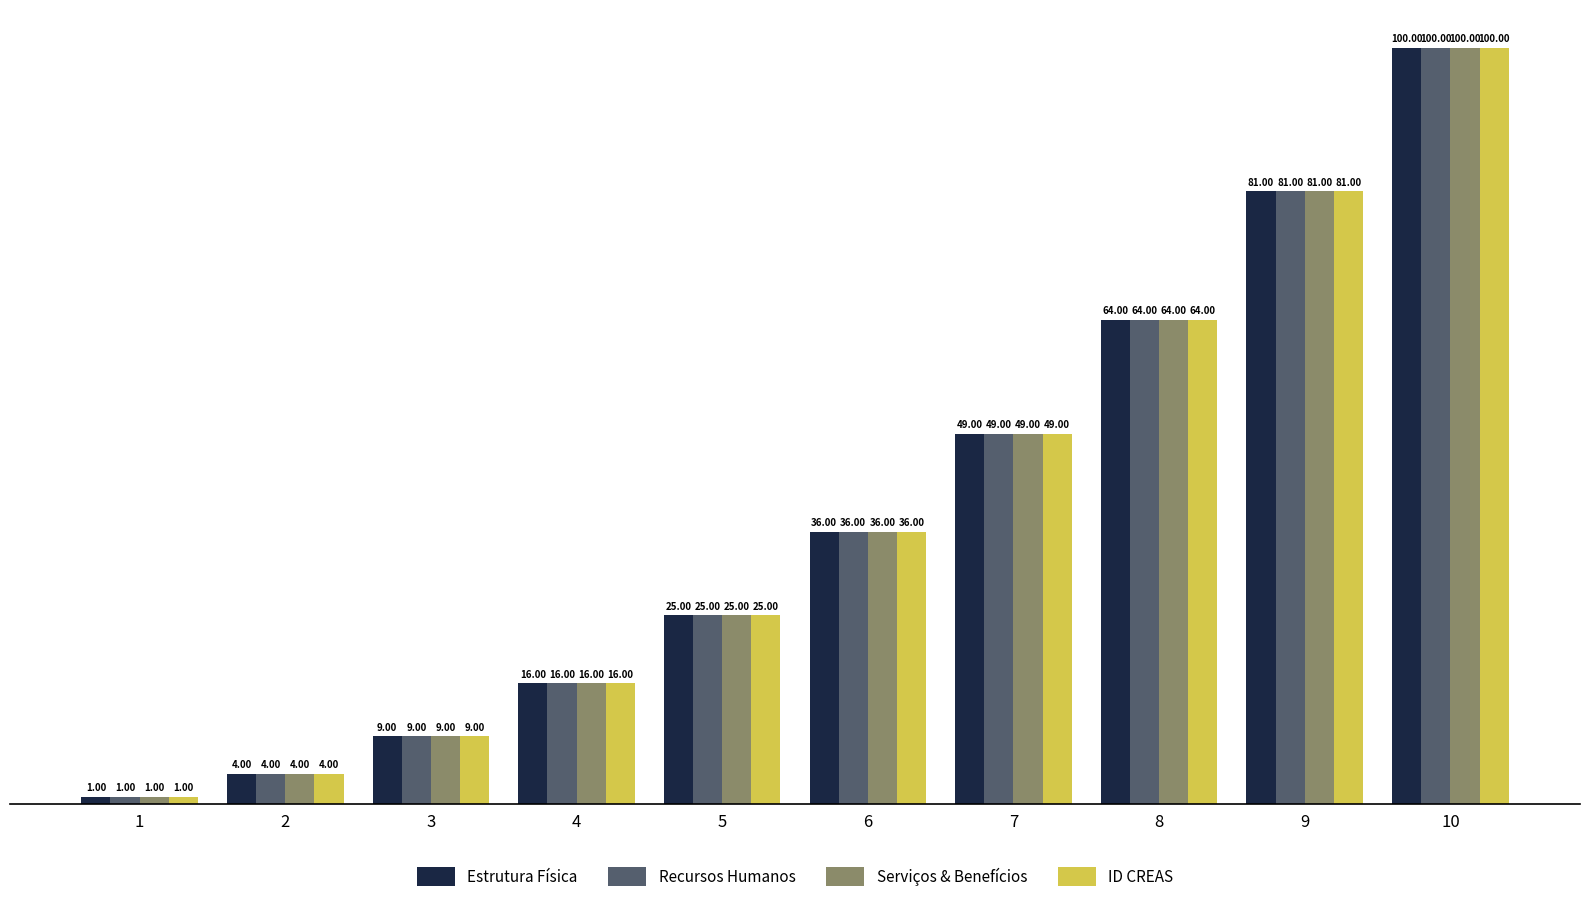

How many categories are shown in the chart?

10